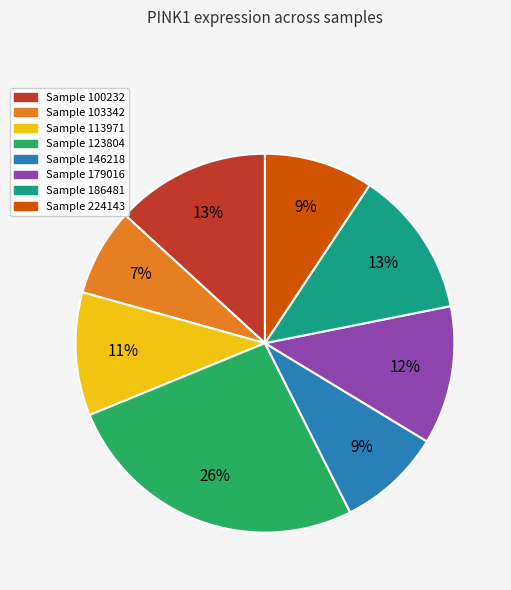

Does any single category account for the majority?

No